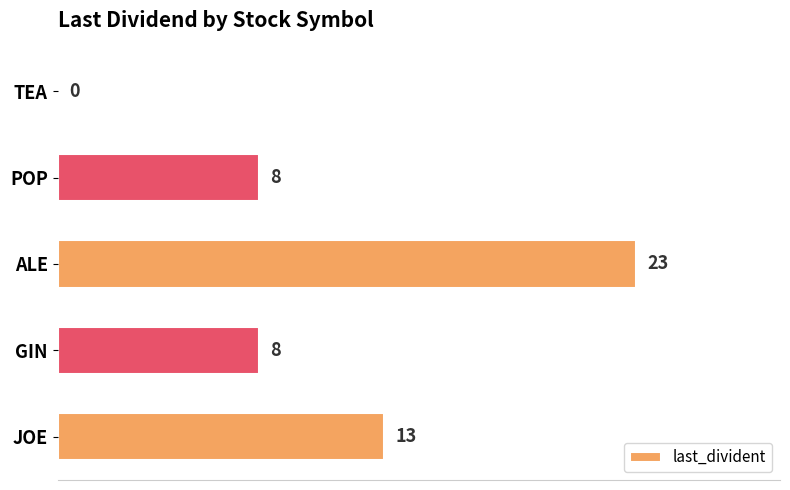

Reading top to bottom, extract all data points from this chart.

TEA=0	POP=8	ALE=23	GIN=8	JOE=13